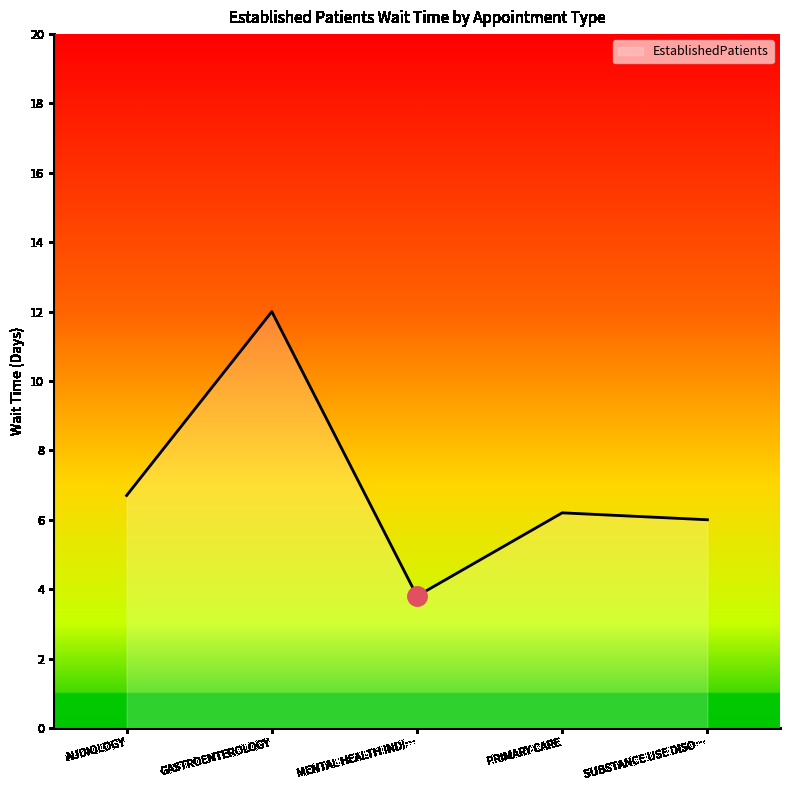

What is the difference between the maximum and second lowest values?

6.0